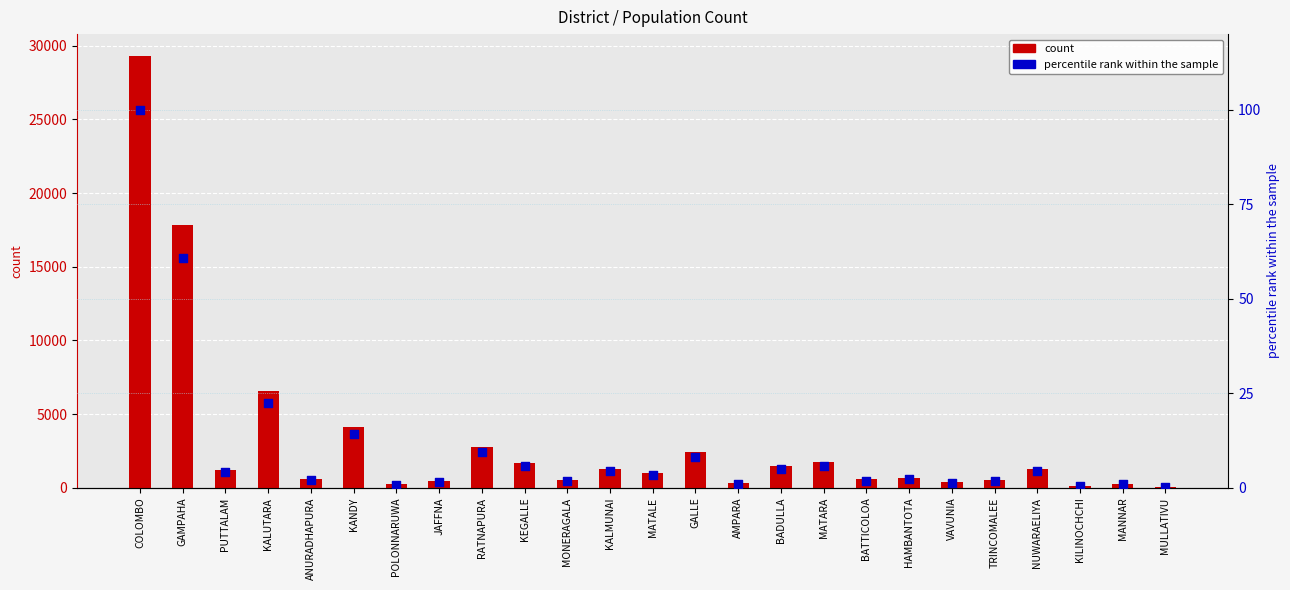

Is the value of percentile rank within the sample at KILINOCHCHI greater than the value of count at ANURADHAPURA?

No